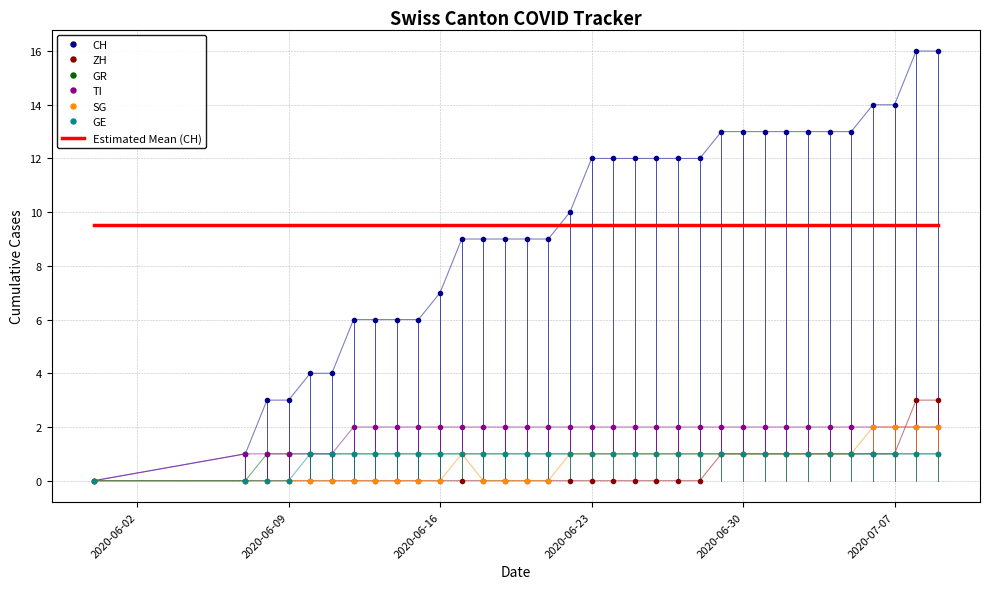

What is the maximum value shown in the chart?

16.0